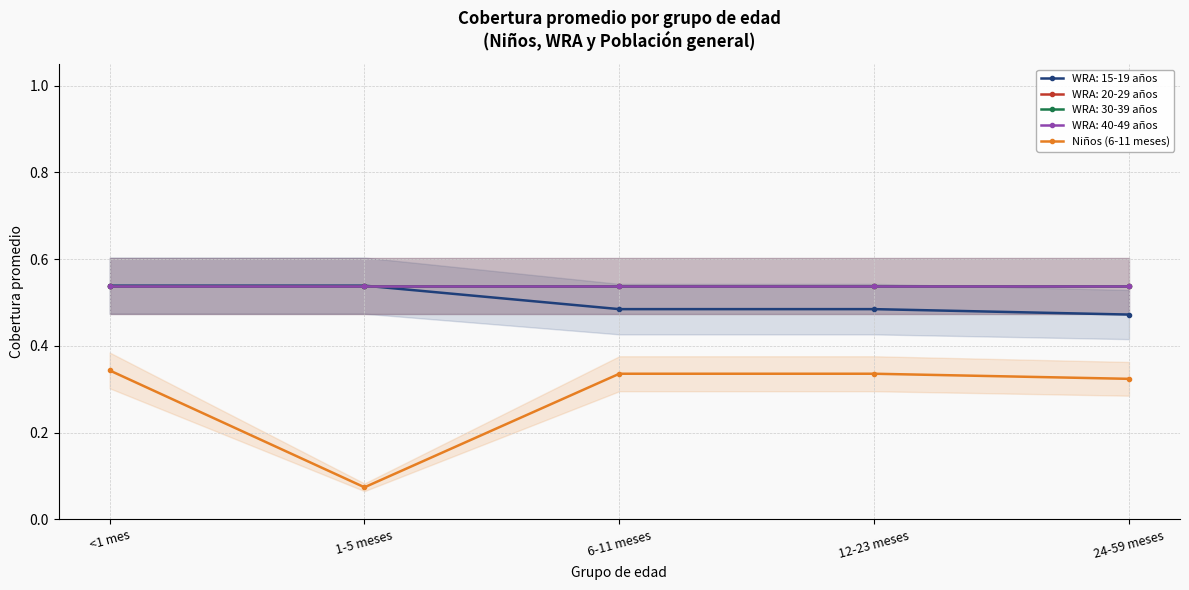

How many points are lower than both their immediate neighbors (excluding endpoints)?

1